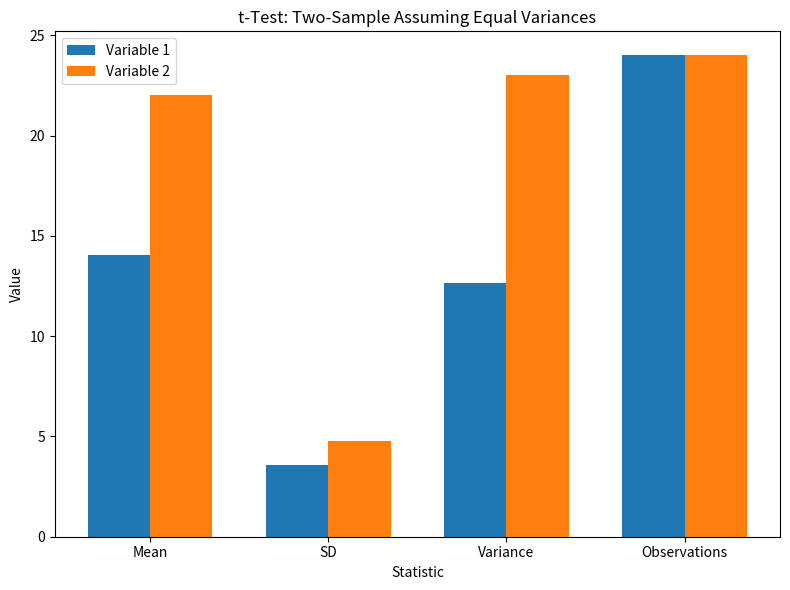

What is the minimum value for Variable 1?

3.6